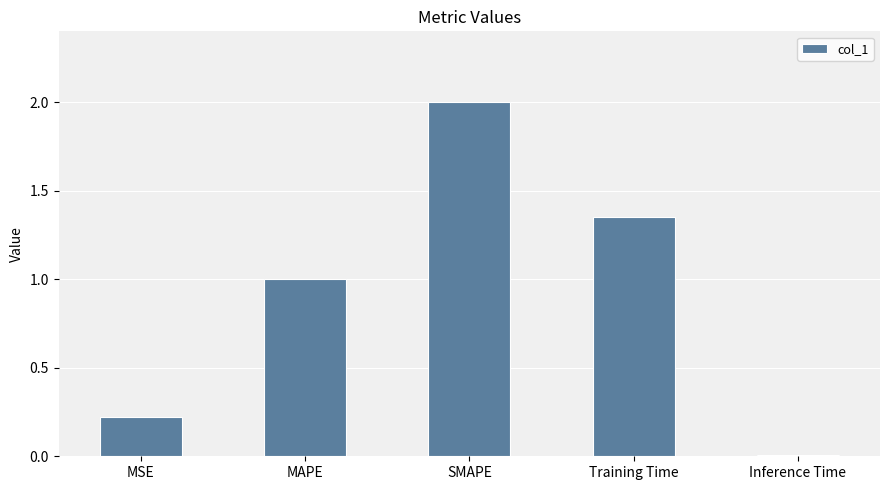

Between SMAPE and MAPE, which is larger?

SMAPE